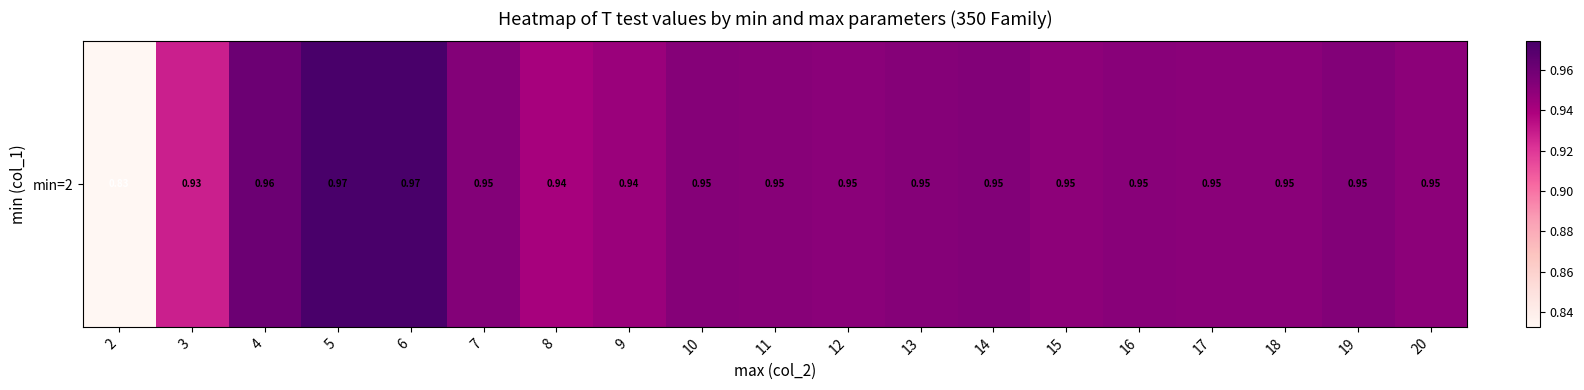

Between 20 and 15, which is larger?

20